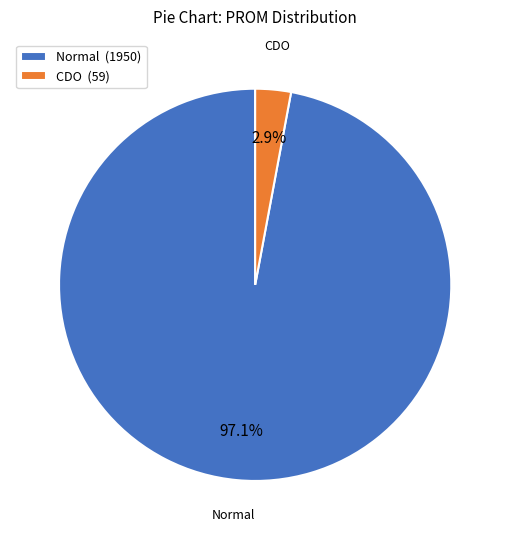

To the nearest percent, what is the difference between the largest and smallest slice percentages?

94%